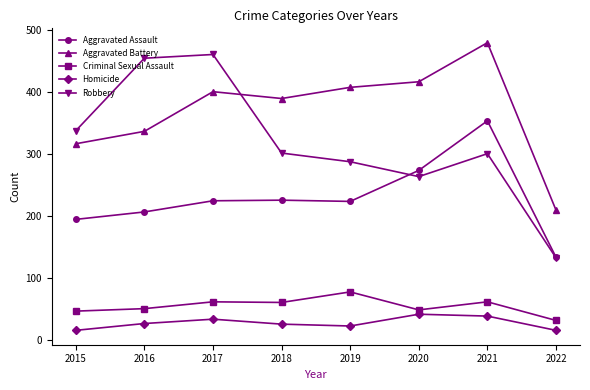

Which series has the largest total across all categories?

Aggravated Battery